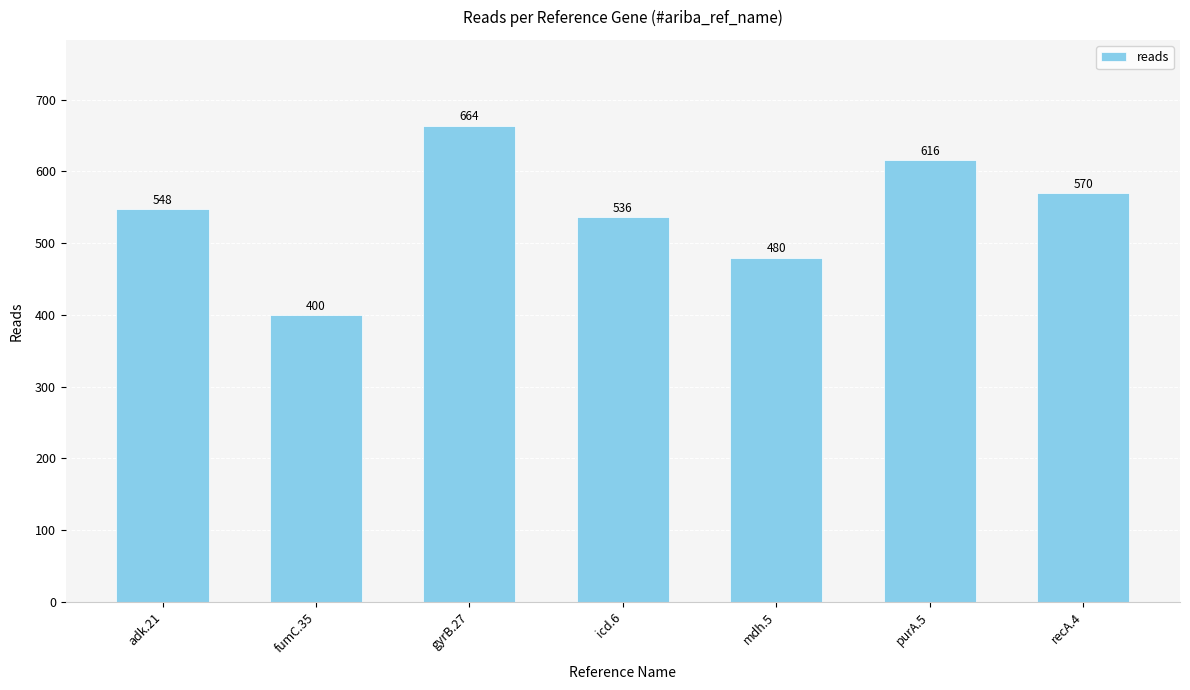

Are the bars horizontal?

No